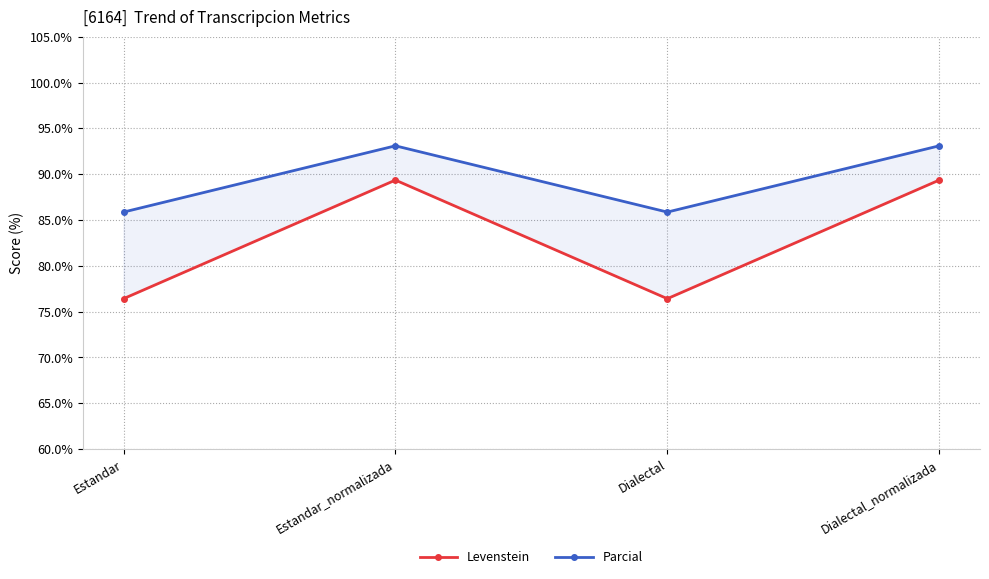

Is the value of Parcial at Dialectal_normalizada greater than the value of Levenstein at Estandar_normalizada?

Yes